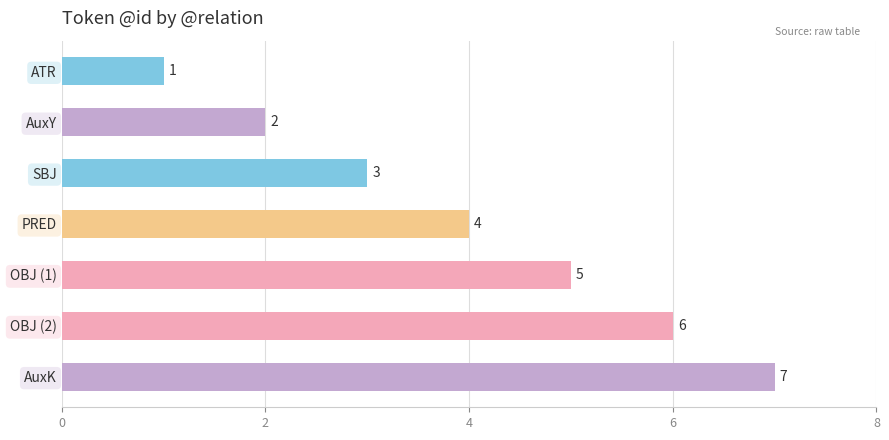

What is the difference between the maximum and second lowest values?

5